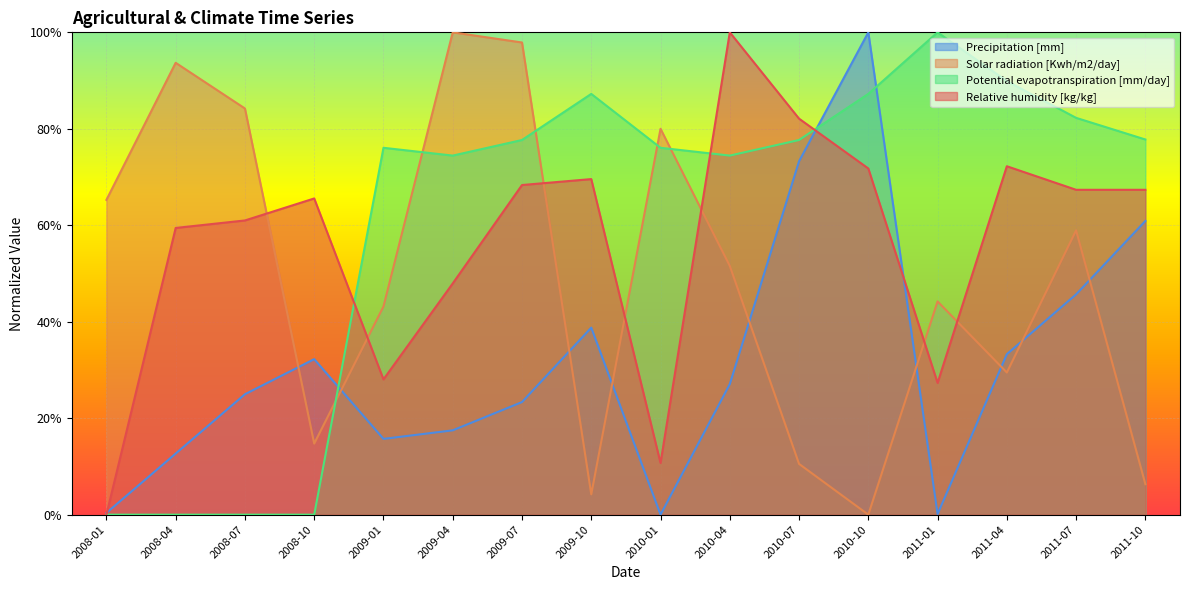

How many lines are shown in the chart?

4